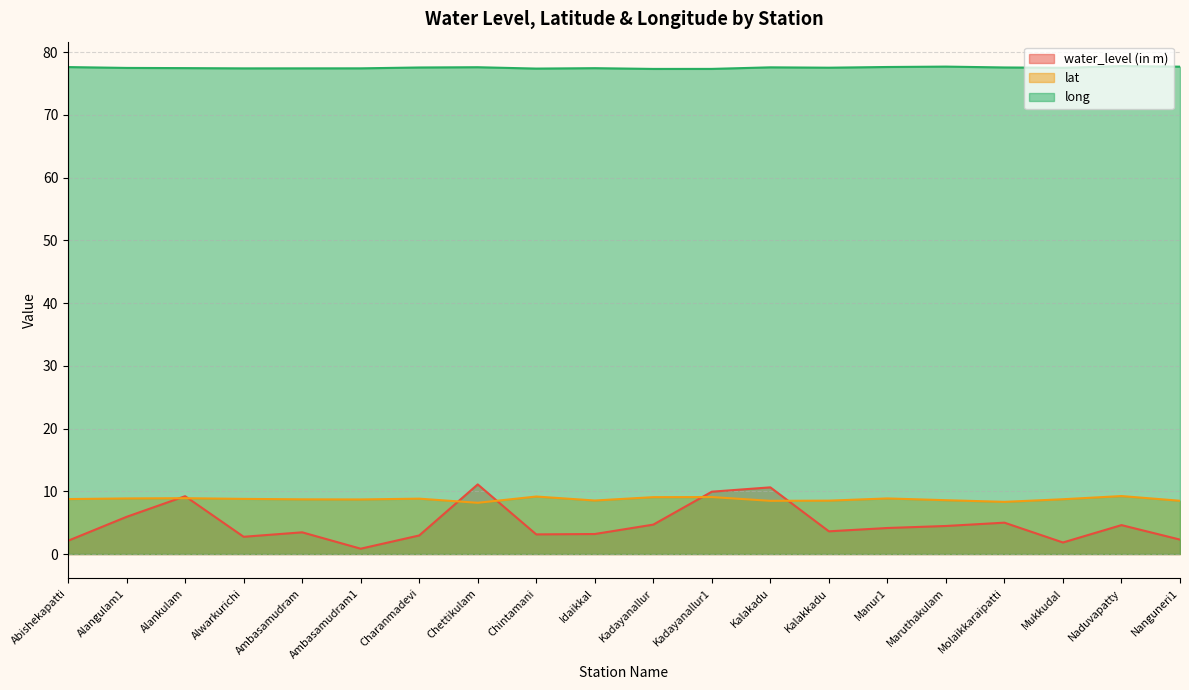

What is the difference between the maximum and minimum values in the long series?

0.5